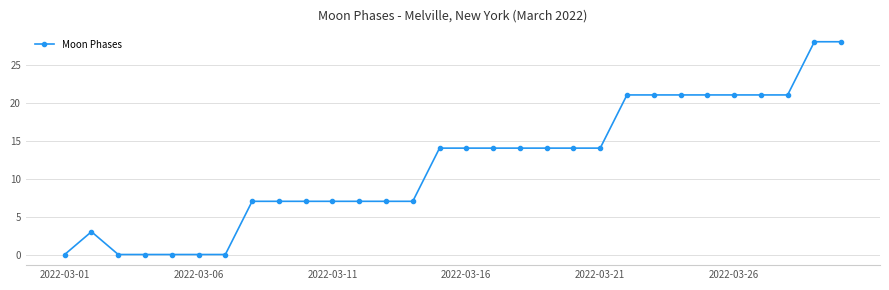

True or false: there are more than 0 points higher than both neighbors.

True